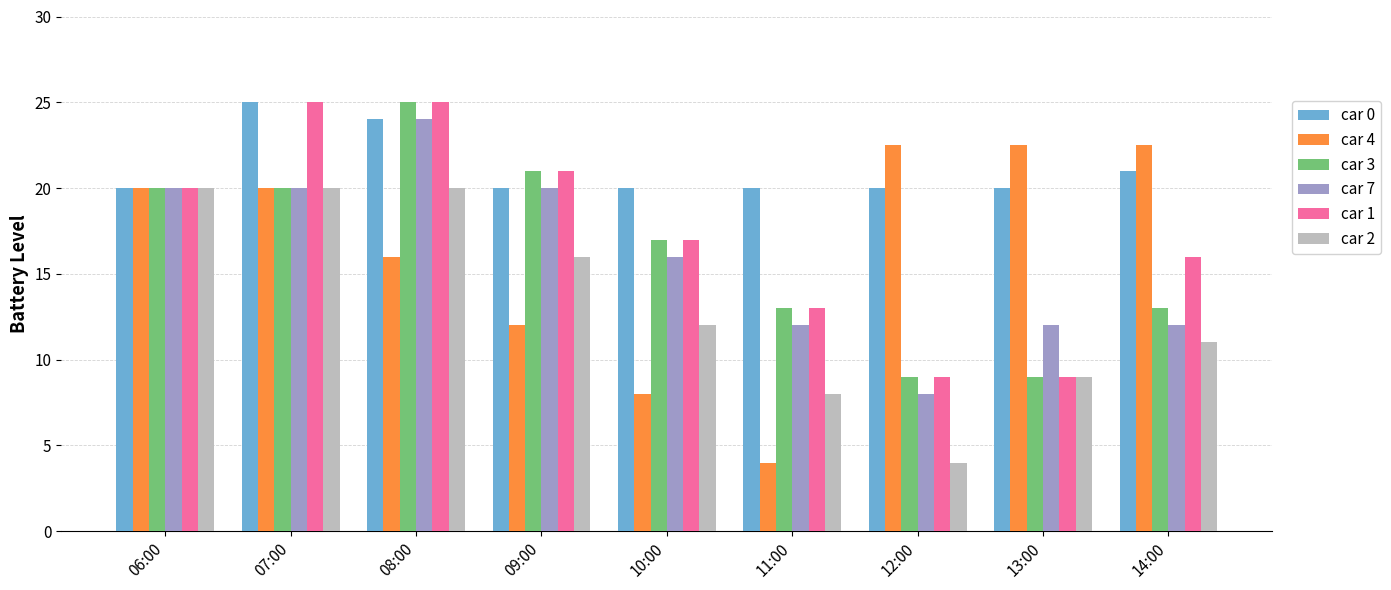

Where is car 2 nearest to the value 12?

10:00